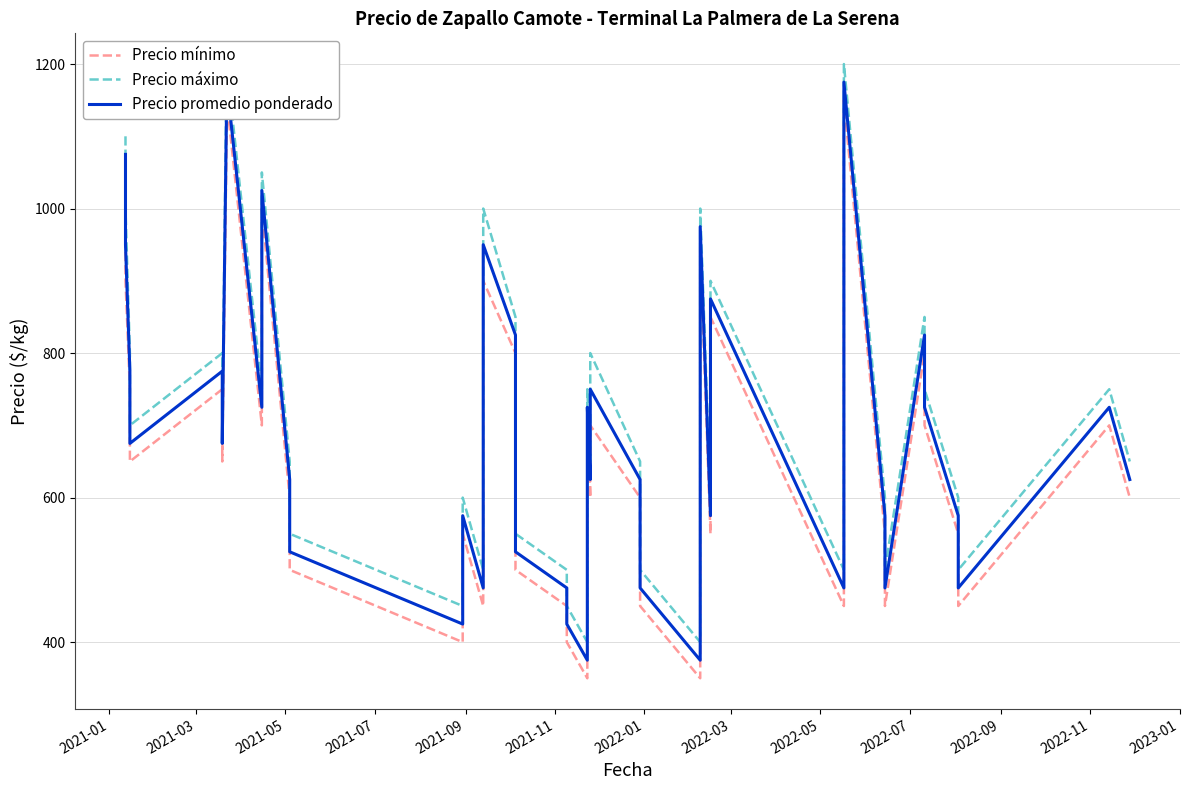

How many lines are shown in the chart?

3